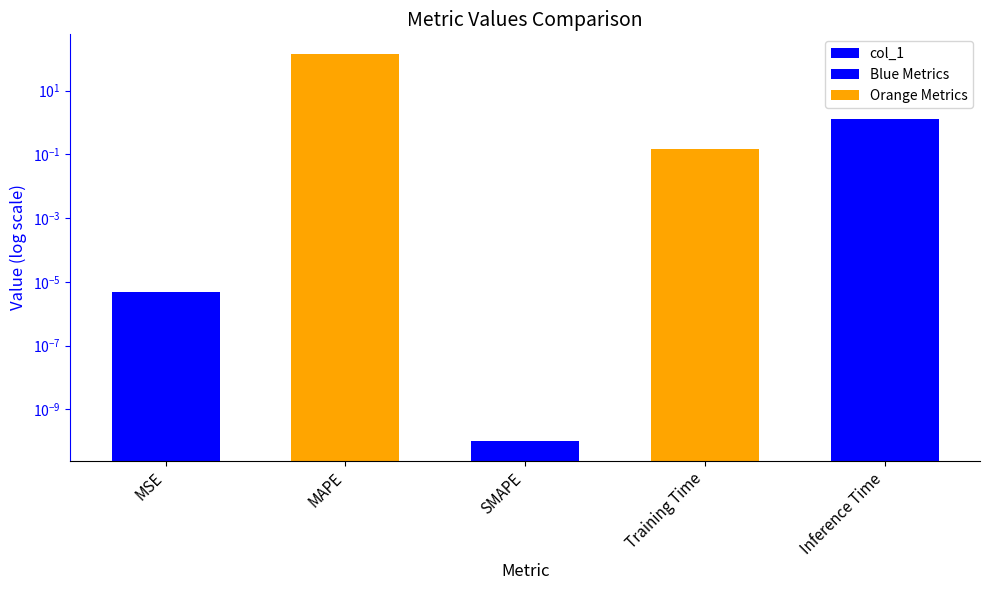

What is the change in value from SMAPE to Training Time?

+0.2